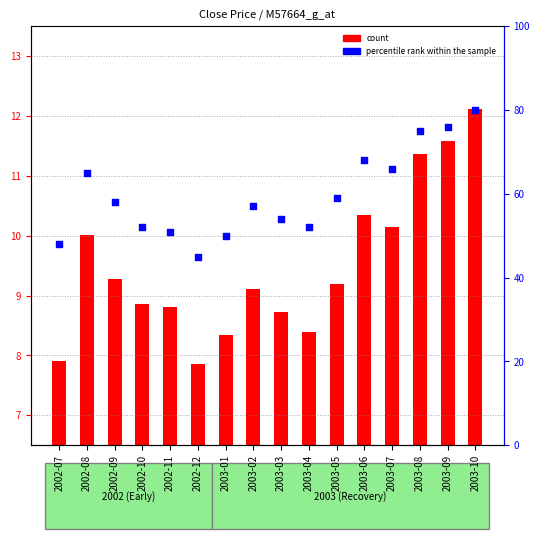

Which series contains the lowest Y value?

count